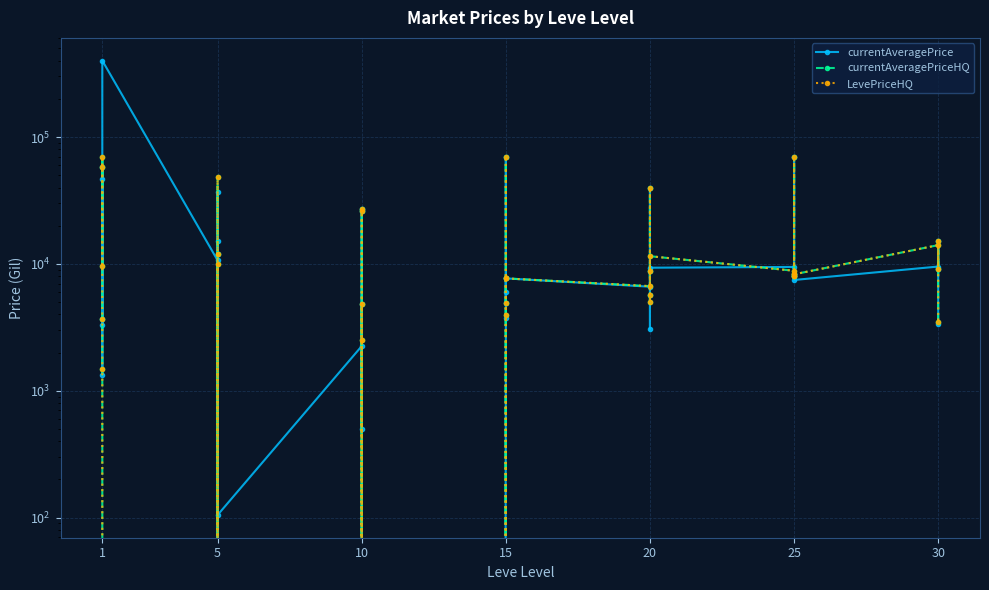

What is the value of the LevePriceHQ point at the 29th from the left?

4980